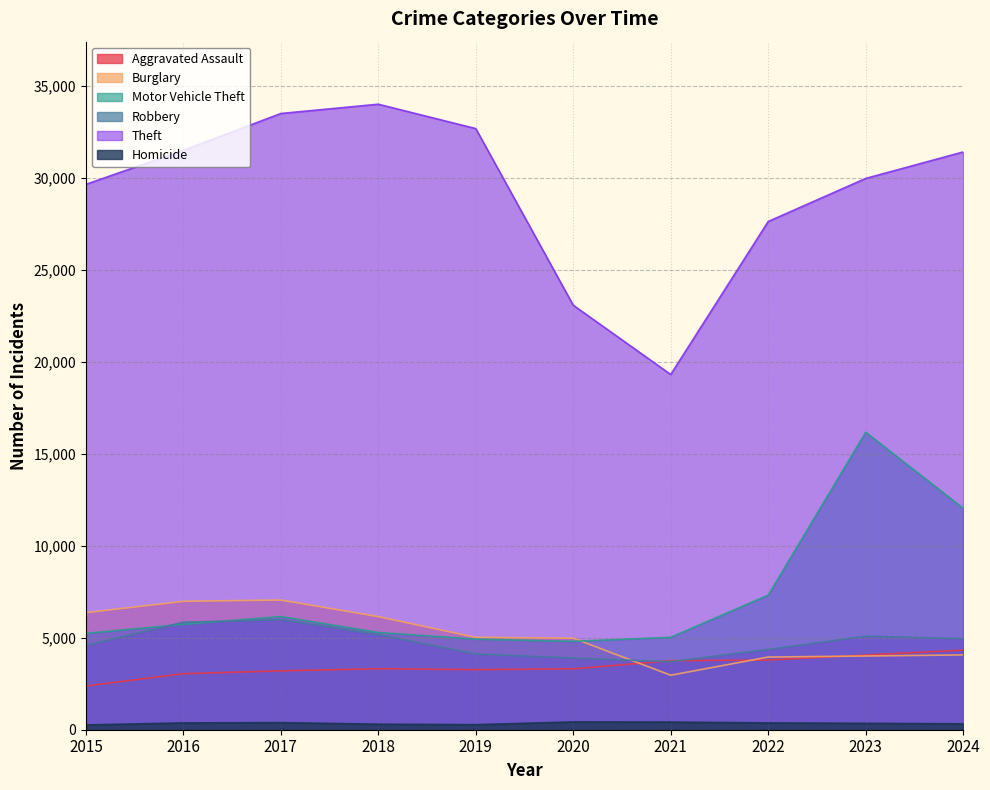

How many lines are shown in the chart?

6